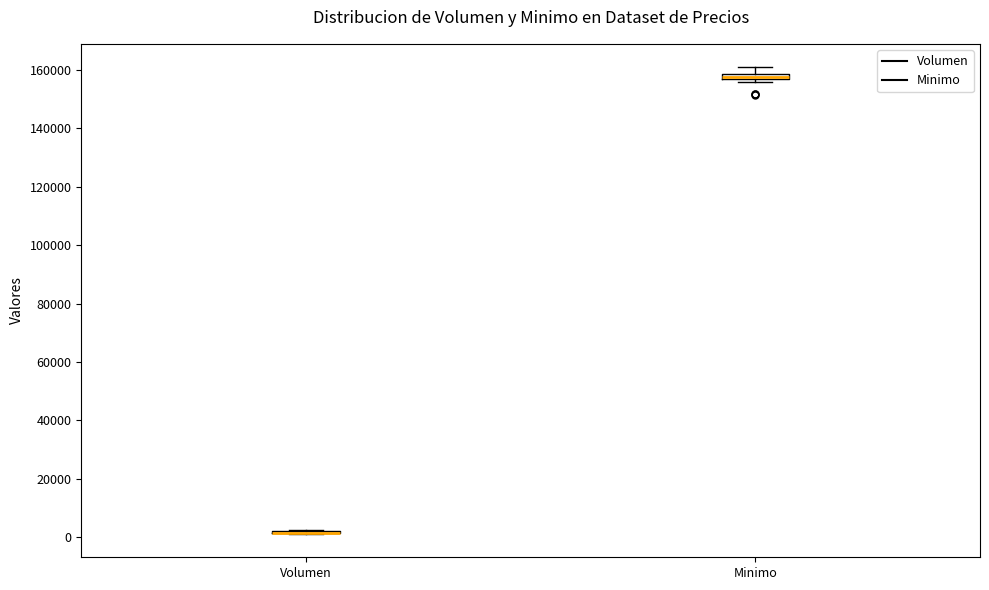

Where does the upper whisker of the box for Minimo end on the y-axis? The values are not printed on the chart, so give them approximately, as read against the axis.

162000